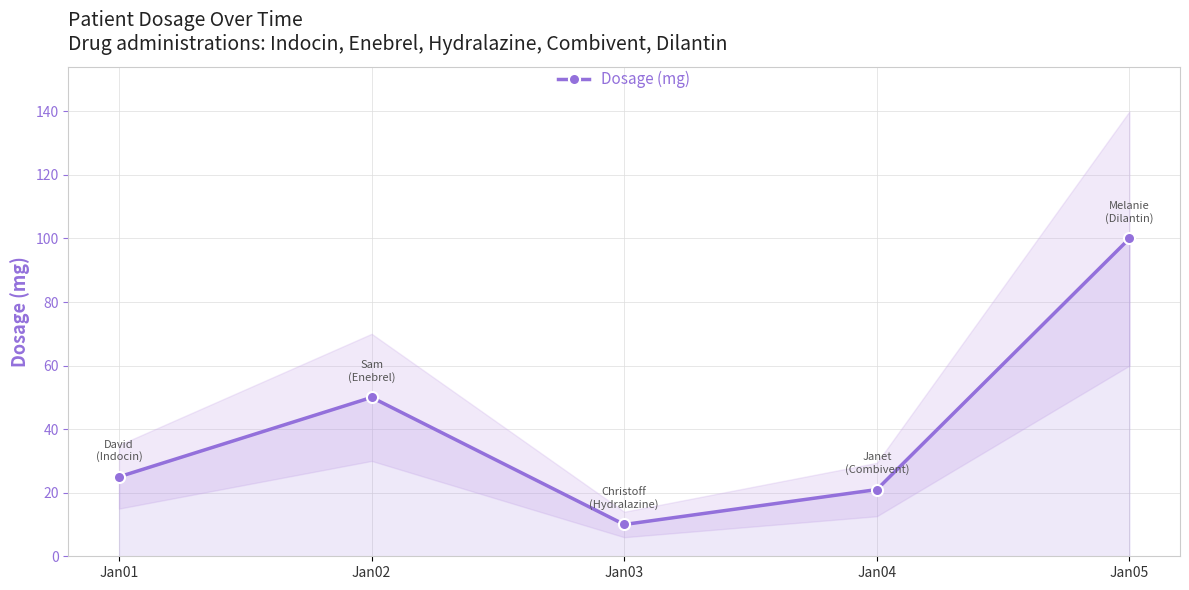

Rank the categories by value from highest to lowest.

Jan05, Jan02, Jan01, Jan04, Jan03